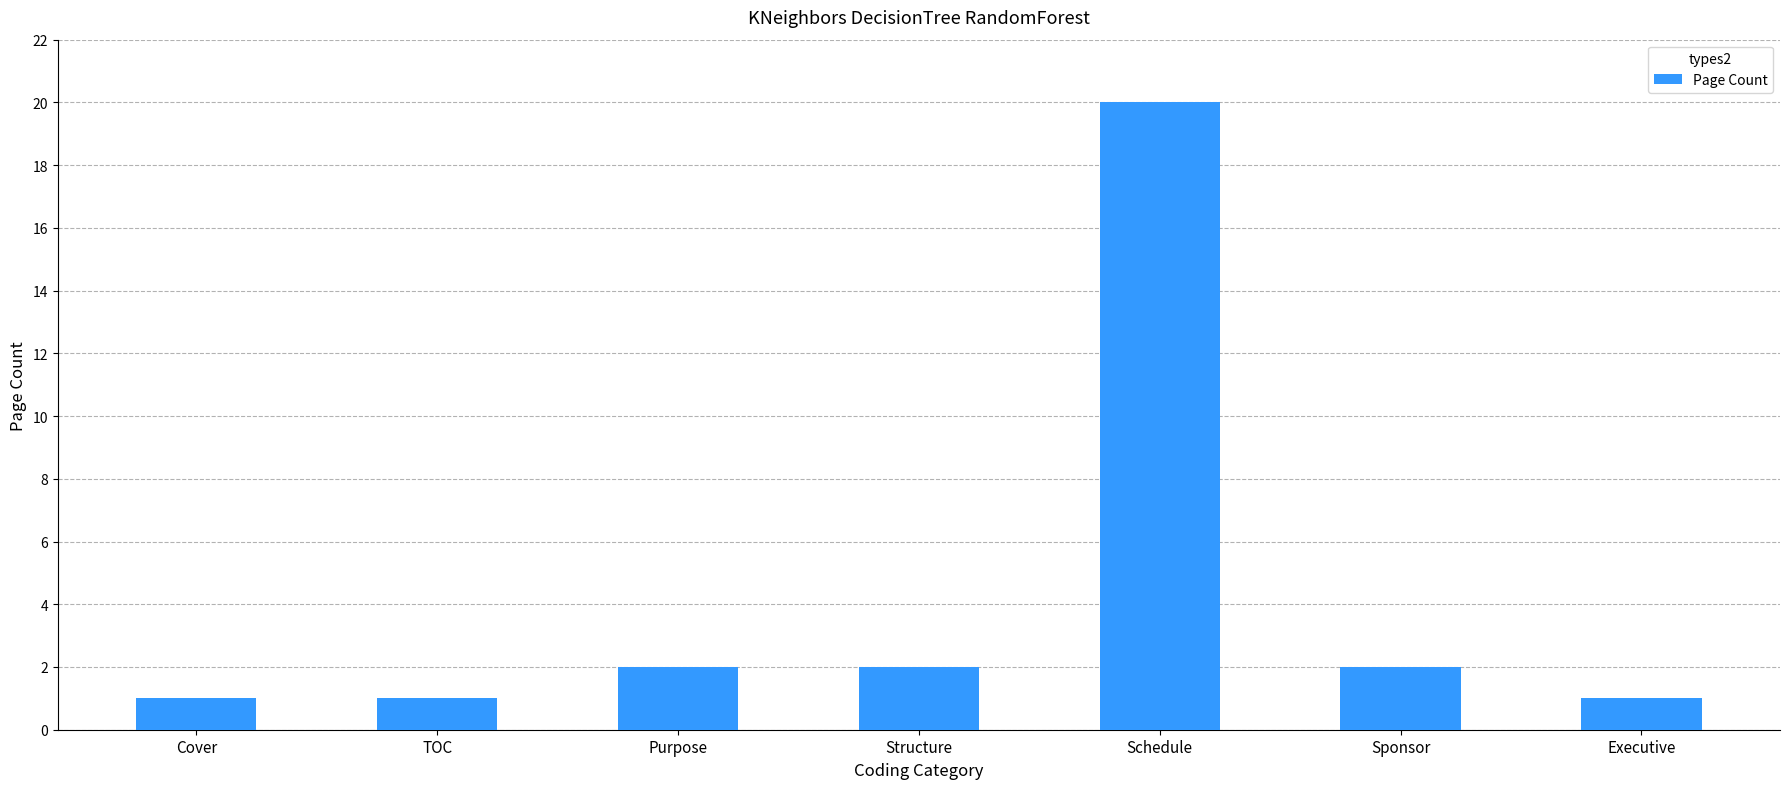

What is the difference between the second highest and minimum values?

1